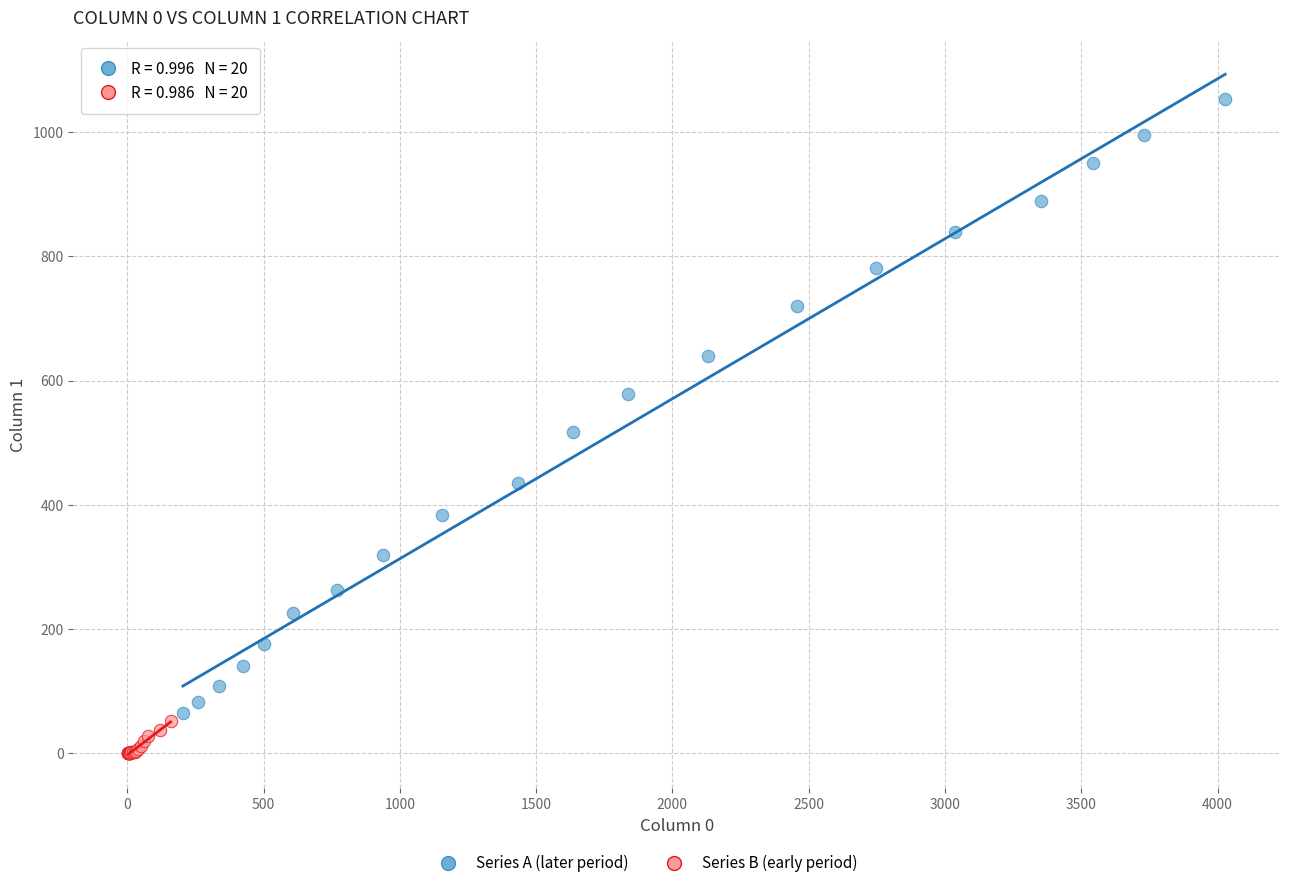

Which series reaches the maximum Y coordinate?

Series A (later period)